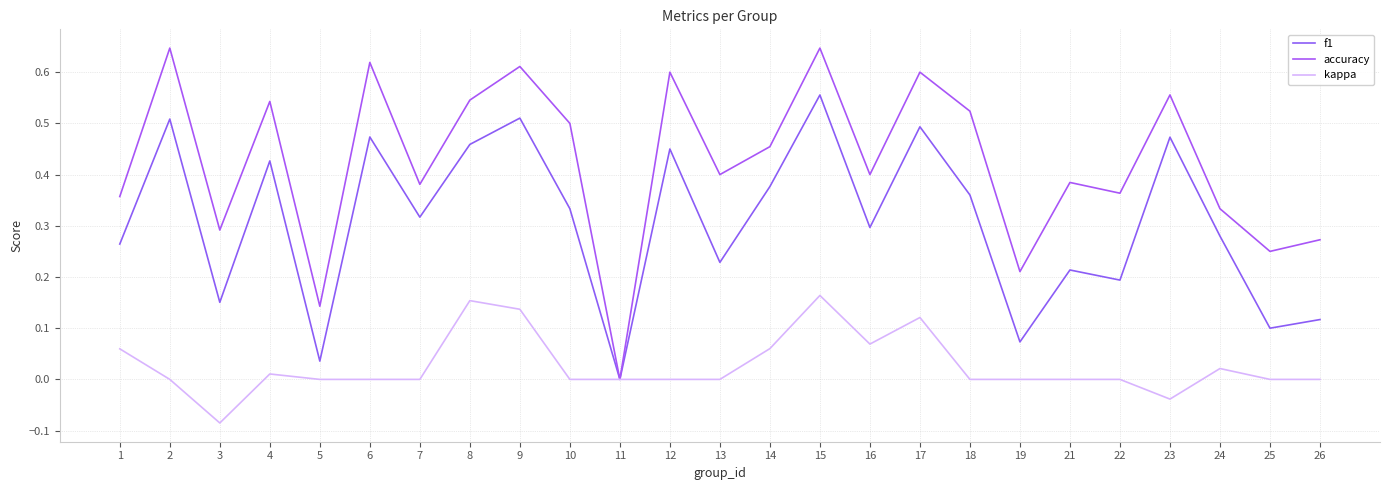

Which series has the largest range (max minus min)?

accuracy